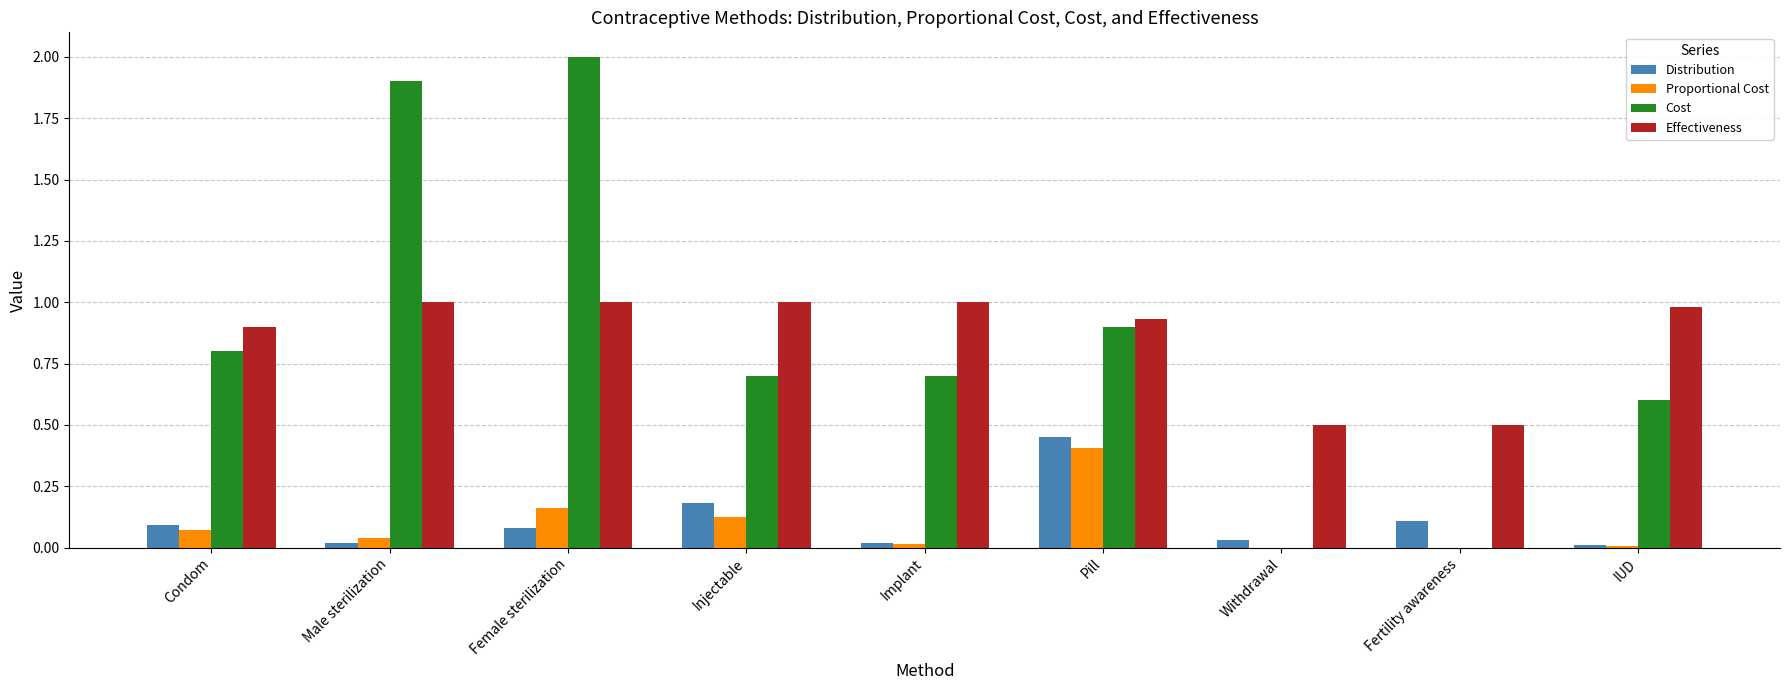

The Cost series shows 1.2 at Withdrawal. True or false?

False